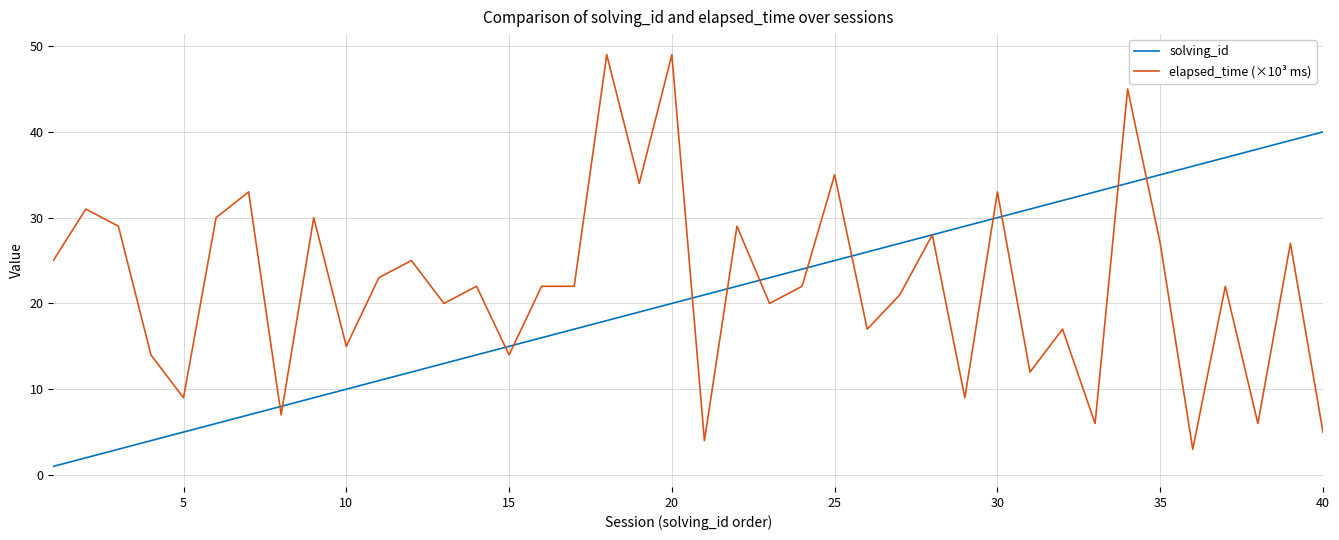

How many lines are shown in the chart?

2